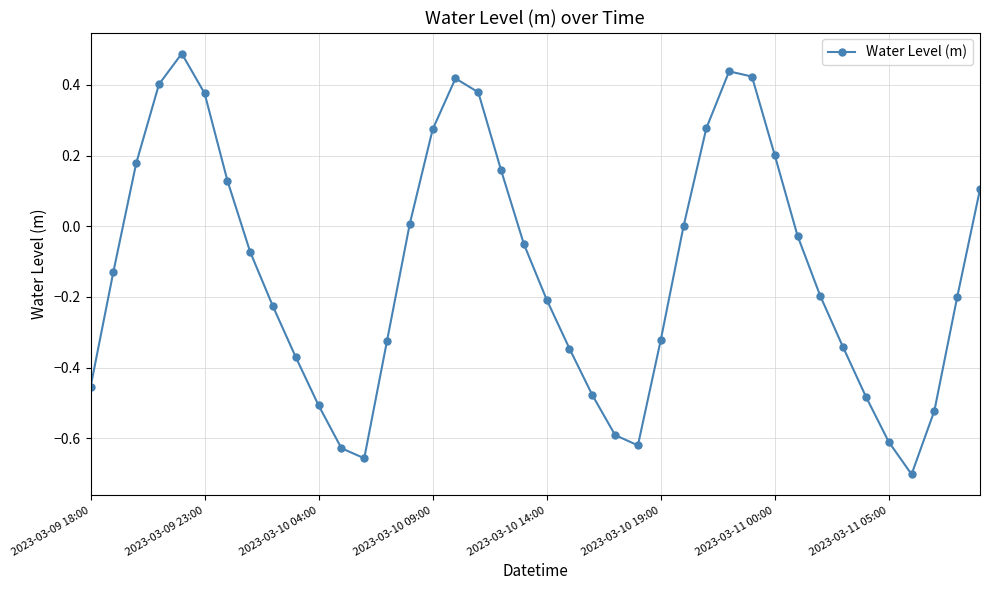

What is the greatest value displayed?

0.5